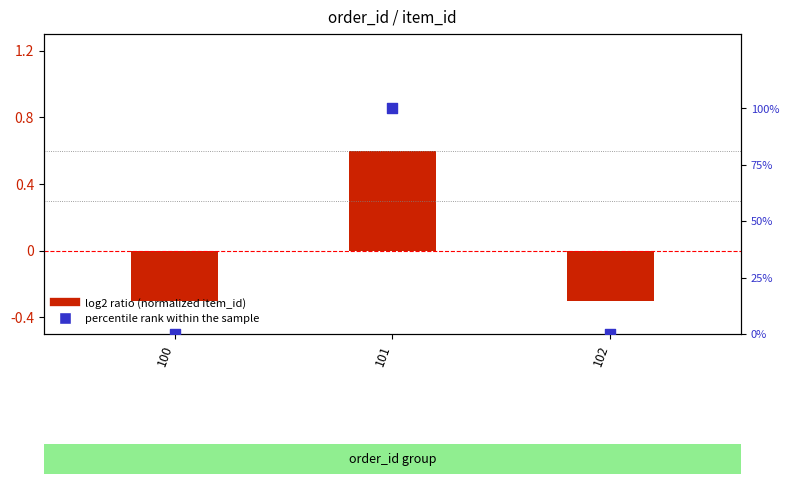

At which category is the sum across all series the highest?

101